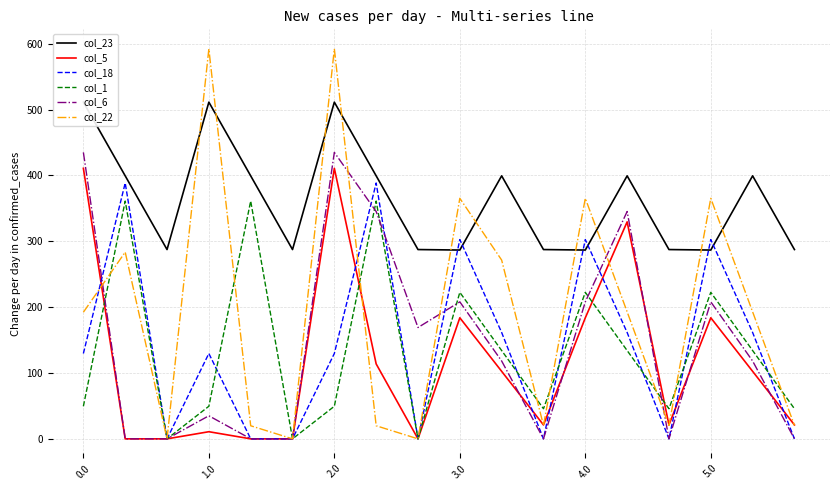

Is the value of col_5 at 0.0 greater than the value of col_18 at 10?

Yes